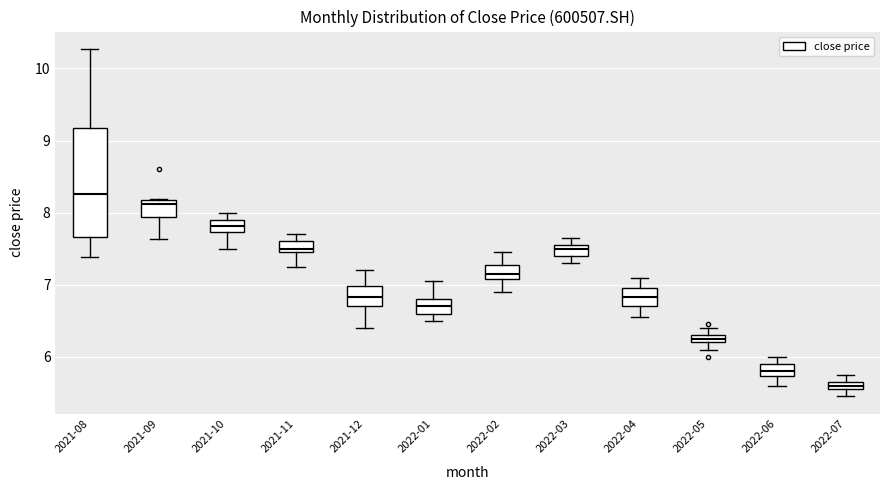

Which box is the tallest, from its lower edge to its upper edge?

2021-08